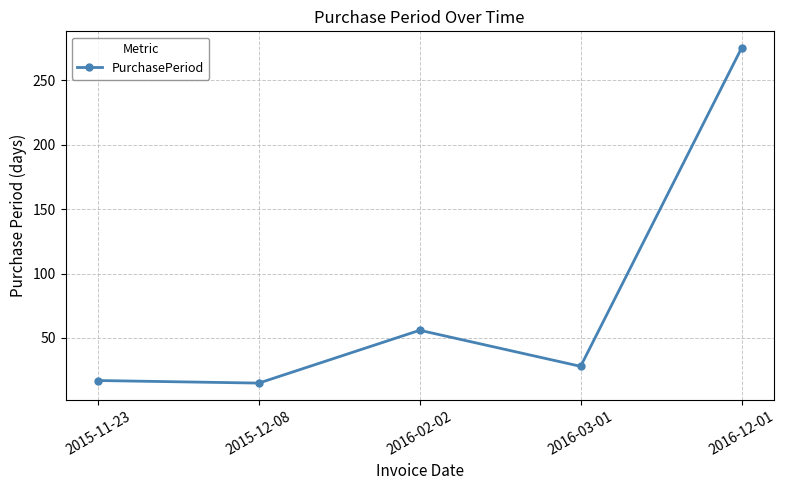

How many interior local peaks (higher than both neighbors) does the data have?

1